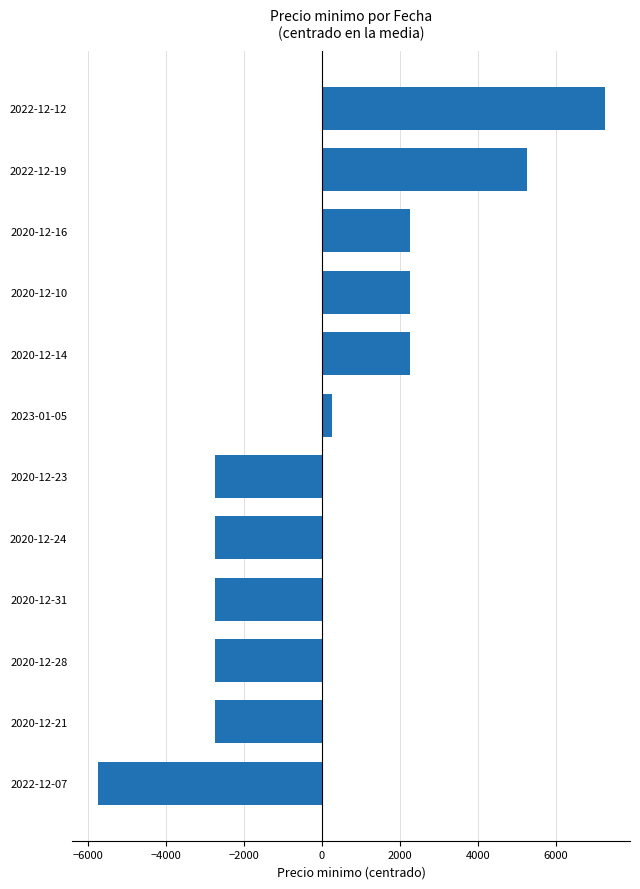

How many bars are there in total?

12